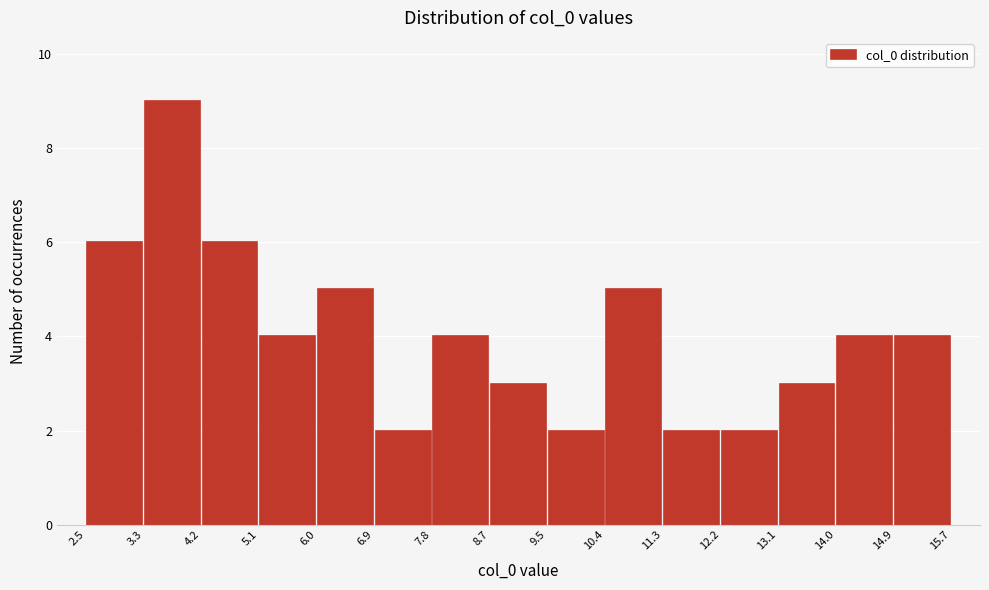

How tall is the bar that spans 11.3 to 12.2 on the x-axis? The values are not printed on the chart, so give them approximately, as read against the axis.

2